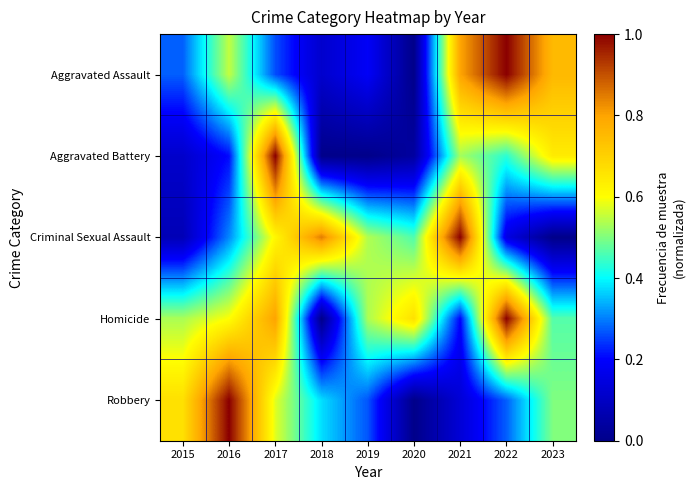

Reading left to right, extract all data points from this chart.

Aggravated Assault: 2015=0.3	2016=0.6	2017=0.3	2018=0.1	2019=0.2	2020=0.0	2021=0.8	2022=1.0	2023=0.8
Aggravated Battery: 2015=0.1	2016=0.2	2017=1.0	2018=0.0	2019=0.0	2020=0.0	2021=0.5	2022=0.4	2023=0.6
Criminal Sexual Assault: 2015=0.1	2016=0.3	2017=0.6	2018=0.8	2019=0.5	2020=0.5	2021=1.0	2022=0.2	2023=0.0
Homicide: 2015=0.5	2016=0.6	2017=0.8	2018=0.0	2019=0.5	2020=0.7	2021=0.2	2022=1.0	2023=0.5
Robbery: 2015=0.7	2016=1.0	2017=0.6	2018=0.4	2019=0.3	2020=0.0	2021=0.1	2022=0.3	2023=0.5